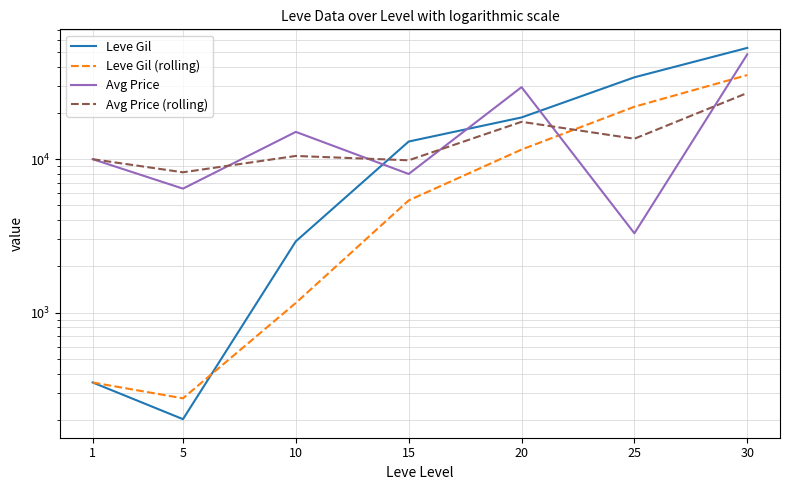

Reading right to left, extract all data points from this chart.

Leve Gil: 53202.5	34211.7	18720.0	13040.0	2913.3	201.7	349.8
Leve Gil (rolling): 35378.1	21990.6	11557.8	5385.0	1154.9	275.8	349.8
Avg Price: 48299.0	3286.8	29509.7	8011.5	15073.8	6428.7	10002.8
Avg Price (rolling): 27031.8	13602.7	17531.7	9838.0	10501.8	8215.8	10002.8